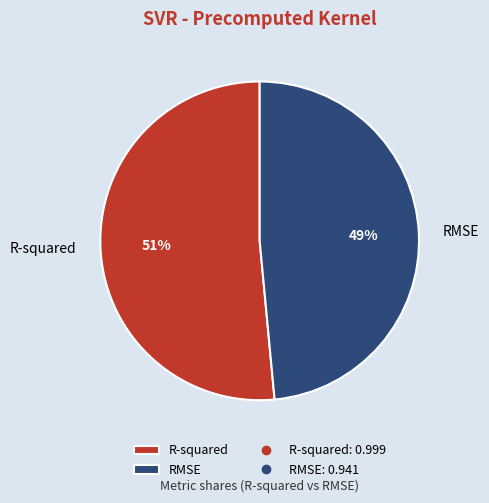

Is there a majority slice in this chart?

Yes